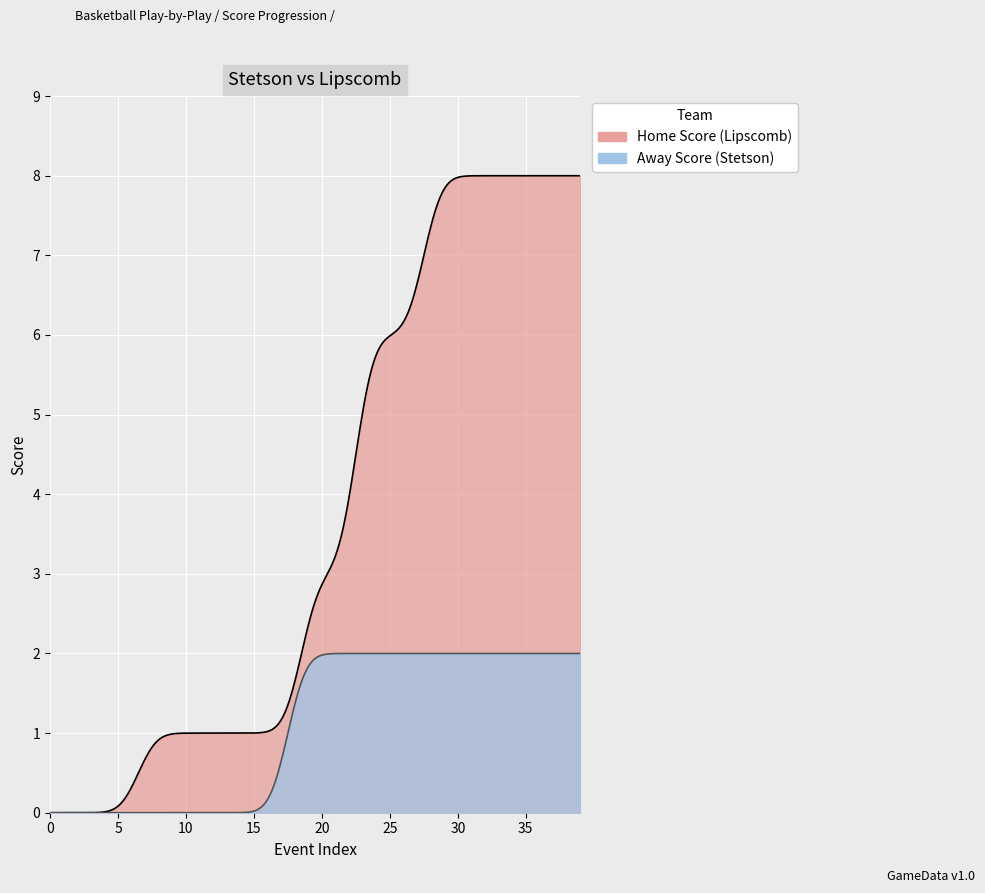

How many data points in Minute are less than 2?

19